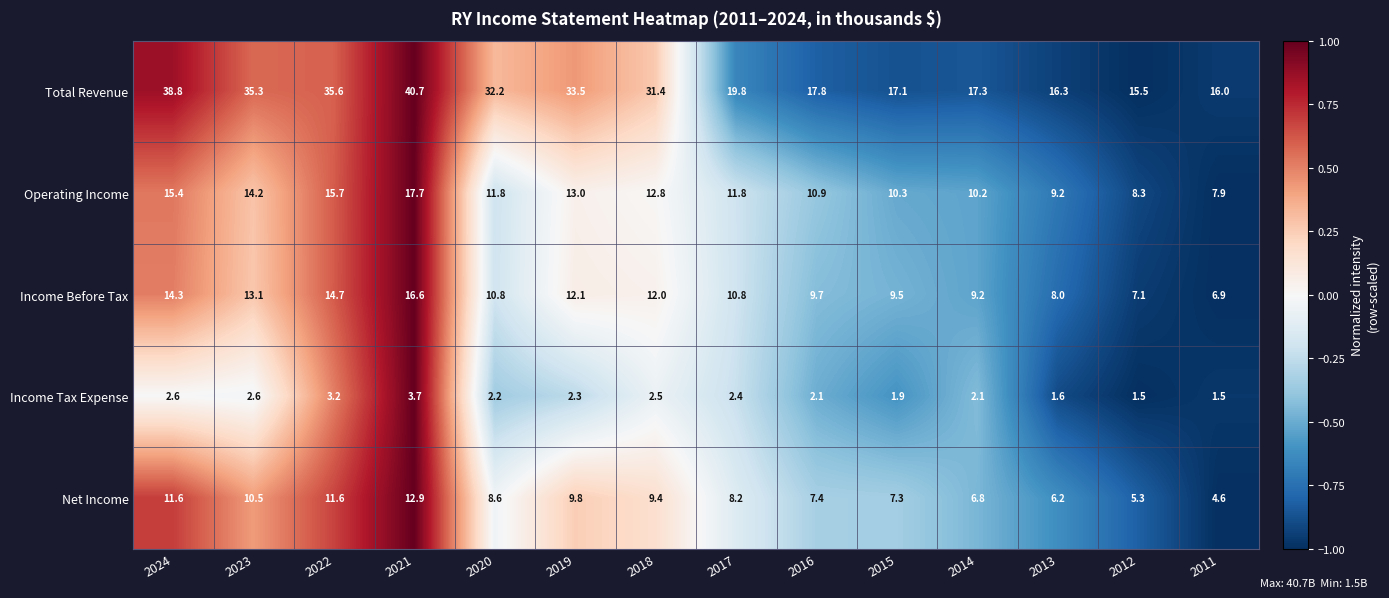

Which series has the largest total across all categories?

Total Revenue